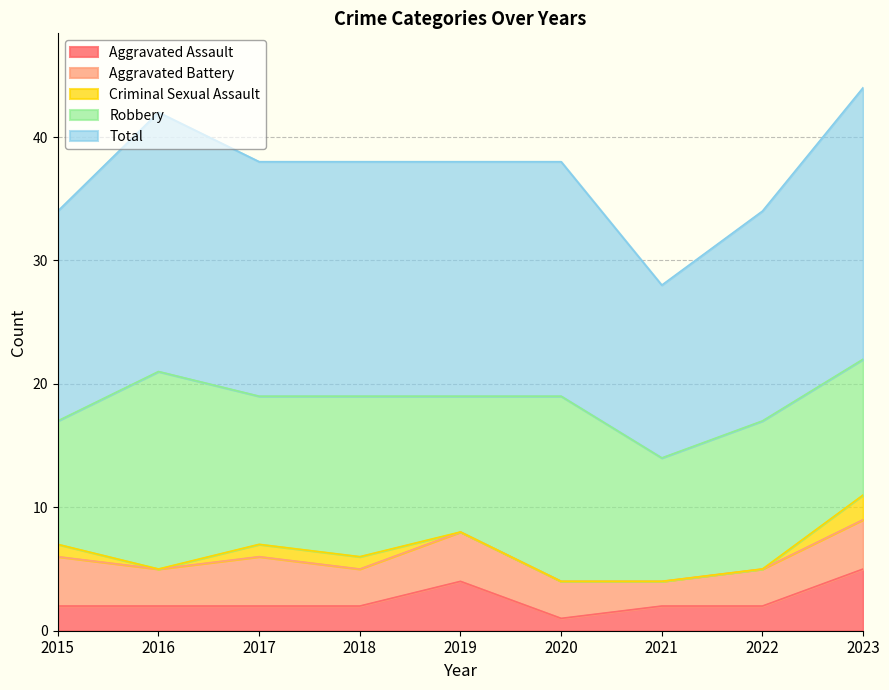

Reading left to right, list all the values displayed in this chart.

Aggravated Assault: 2015=2	2016=2	2017=2	2018=2	2019=4	2020=1	2021=2	2022=2	2023=5
Aggravated Battery: 2015=4	2016=3	2017=4	2018=3	2019=4	2020=3	2021=2	2022=3	2023=4
Criminal Sexual Assault: 2015=1	2016=0	2017=1	2018=1	2019=0	2020=0	2021=0	2022=0	2023=2
Robbery: 2015=10	2016=16	2017=12	2018=13	2019=11	2020=15	2021=10	2022=12	2023=11
Total: 2015=17	2016=21	2017=19	2018=19	2019=19	2020=19	2021=14	2022=17	2023=22